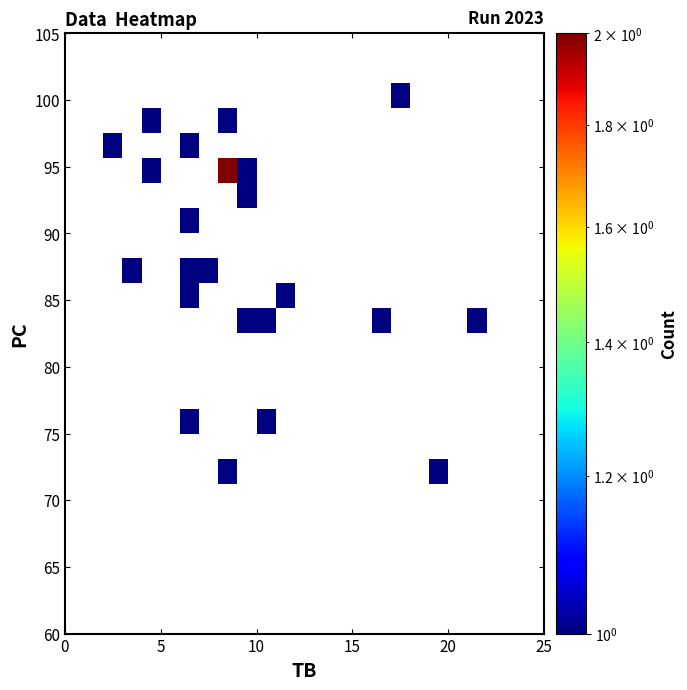

How many distinct data groups are displayed?

24